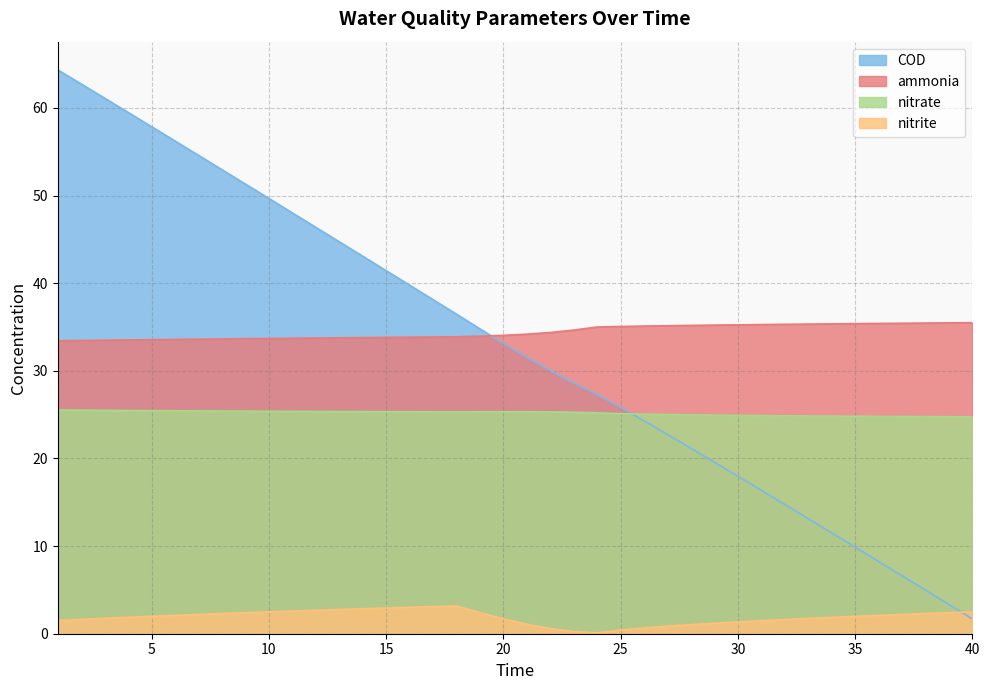

True or false: nitrite has a value of 0.0 at 24.

False